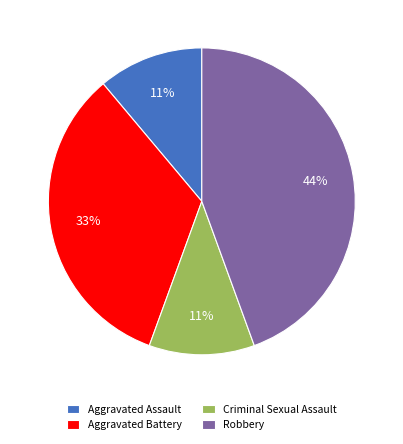

Is there a majority slice in this chart?

No